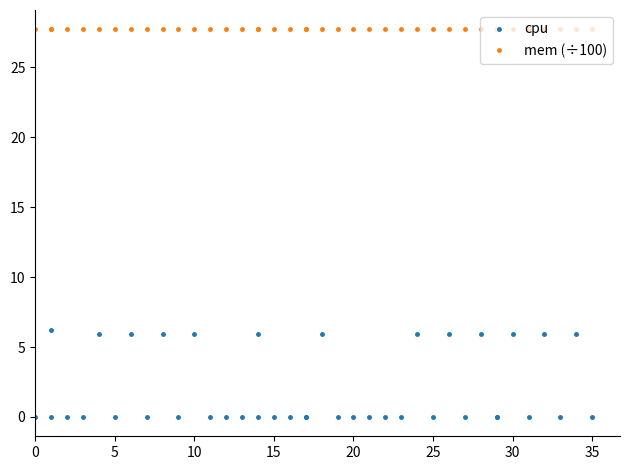

Count the cpu values in the range 0 to 5.

27